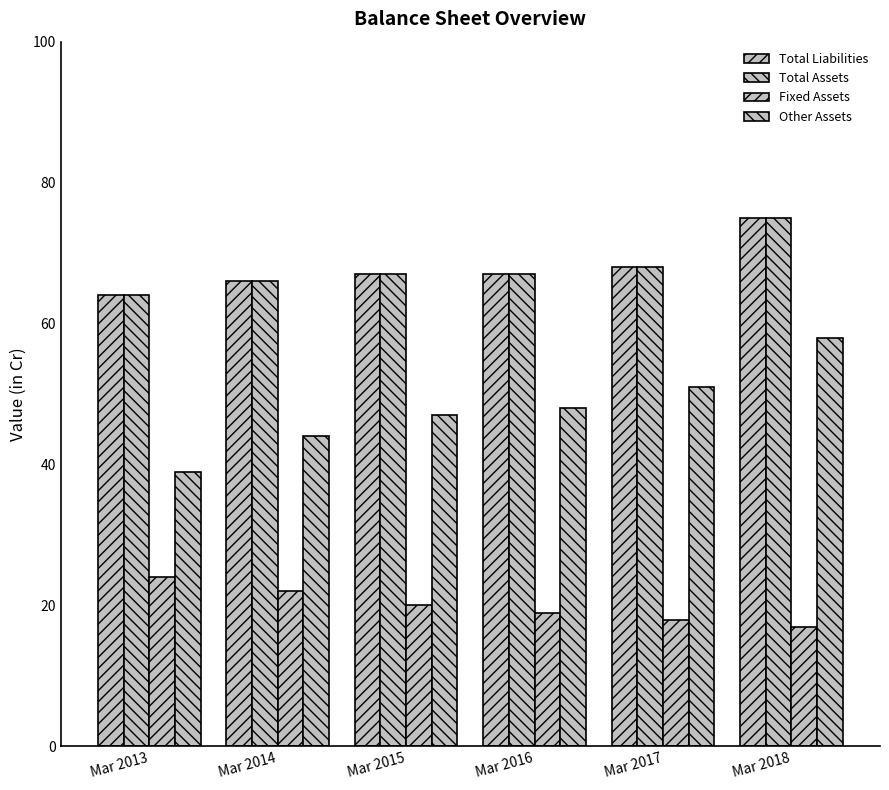

What is the difference between the Total Liabilities values at Mar 2016 and Mar 2018?

8